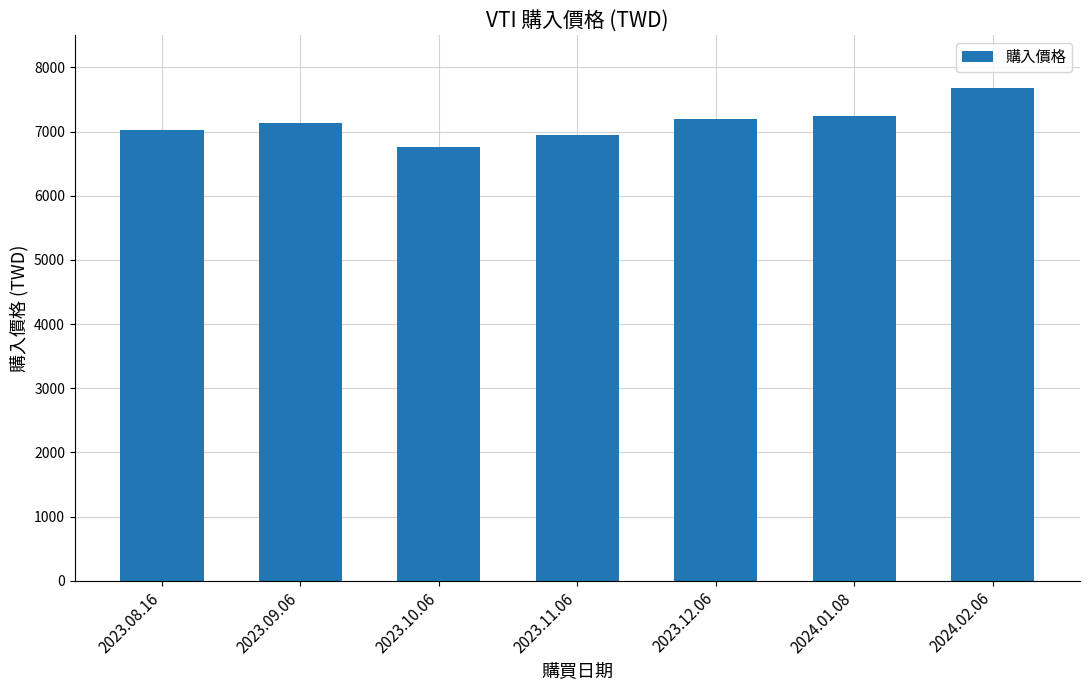

Which category has the highest value across all series?

2024.02.06